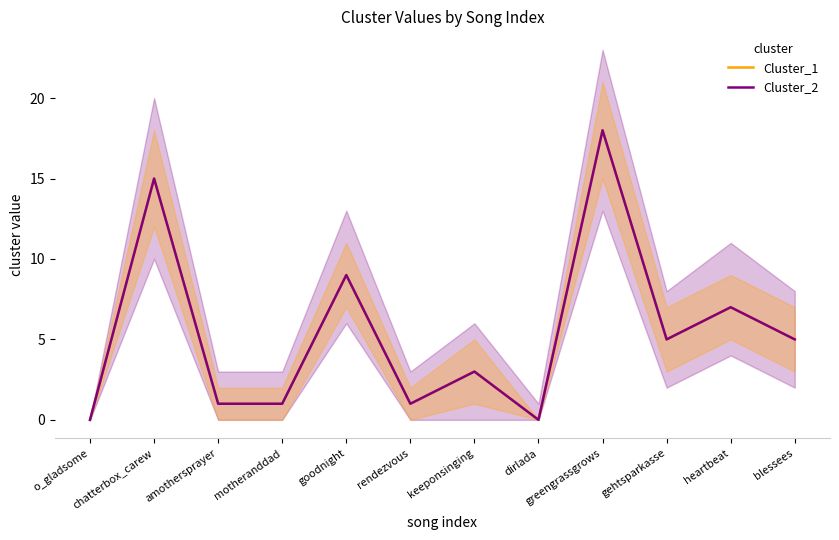

The value of Cluster_1 at heartbeat is 7. True or false?

True